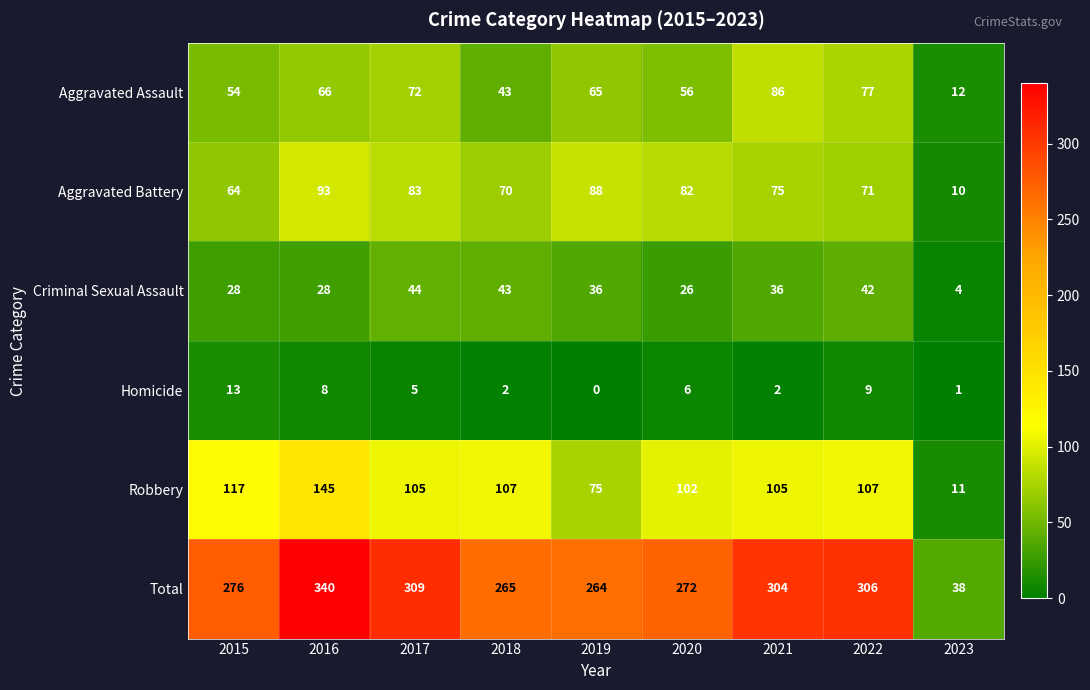

Is it true that Aggravated Battery equals 93 at 2016?

True